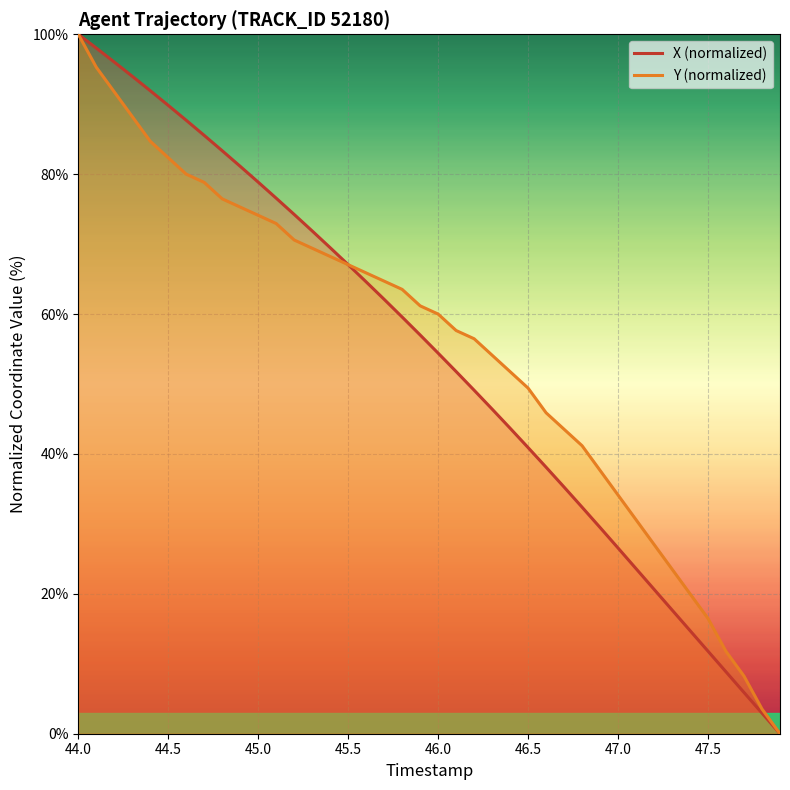

The Y (normalized) series shows 31.8 at 34. True or false?

False